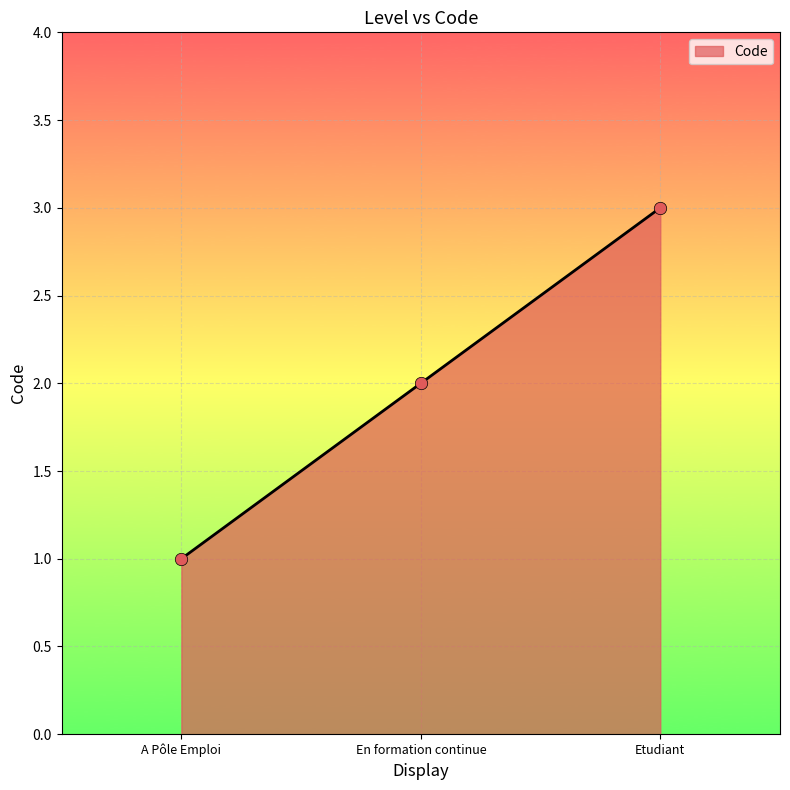

Approximately how many times larger is the value at Etudiant compared to A Pôle Emploi?

3.0